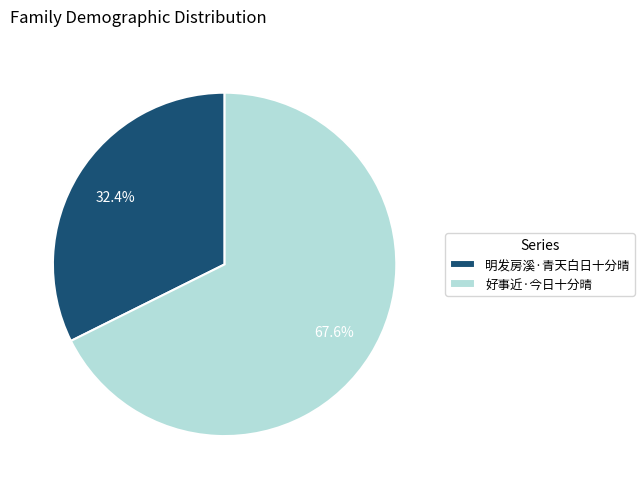

Which has a higher value, 好事近·今日十分晴 or 明发房溪·青天白日十分晴?

好事近·今日十分晴